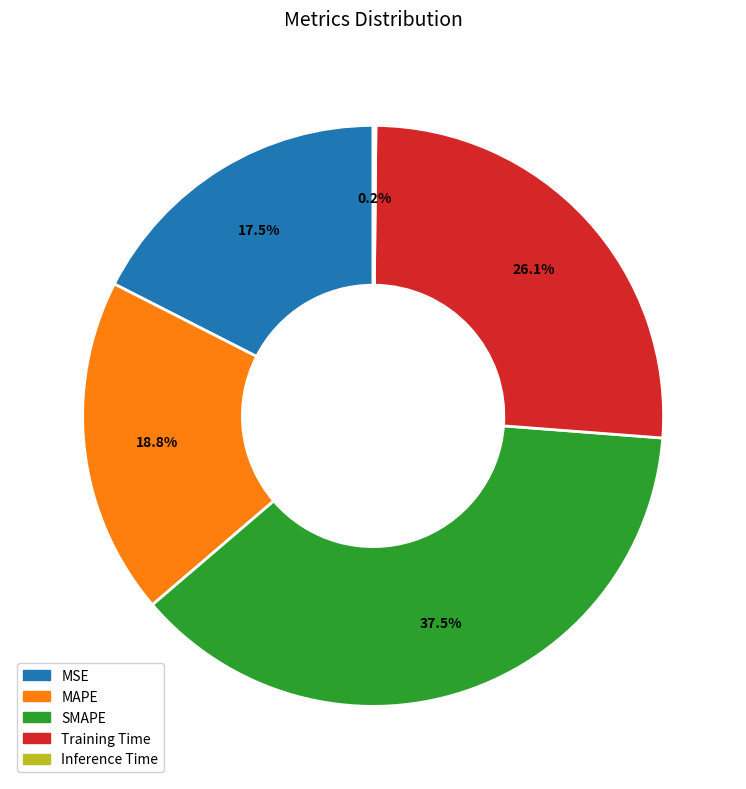

Between Training Time and MSE, which is larger?

Training Time